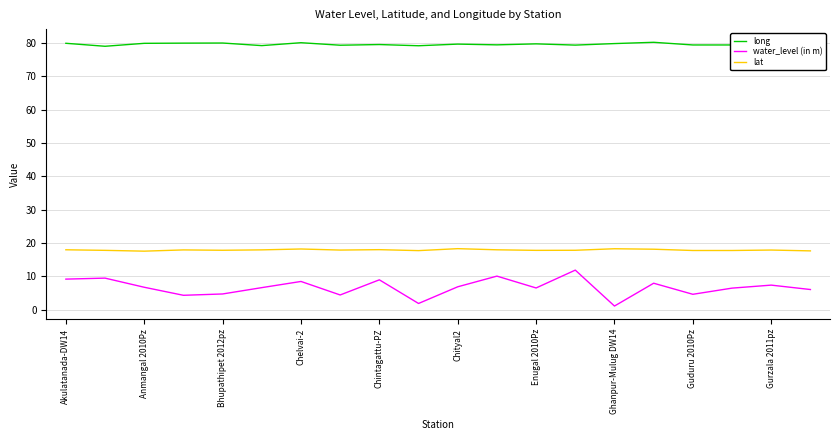

What are all the series names shown in the legend?

long, water_level (in m), lat